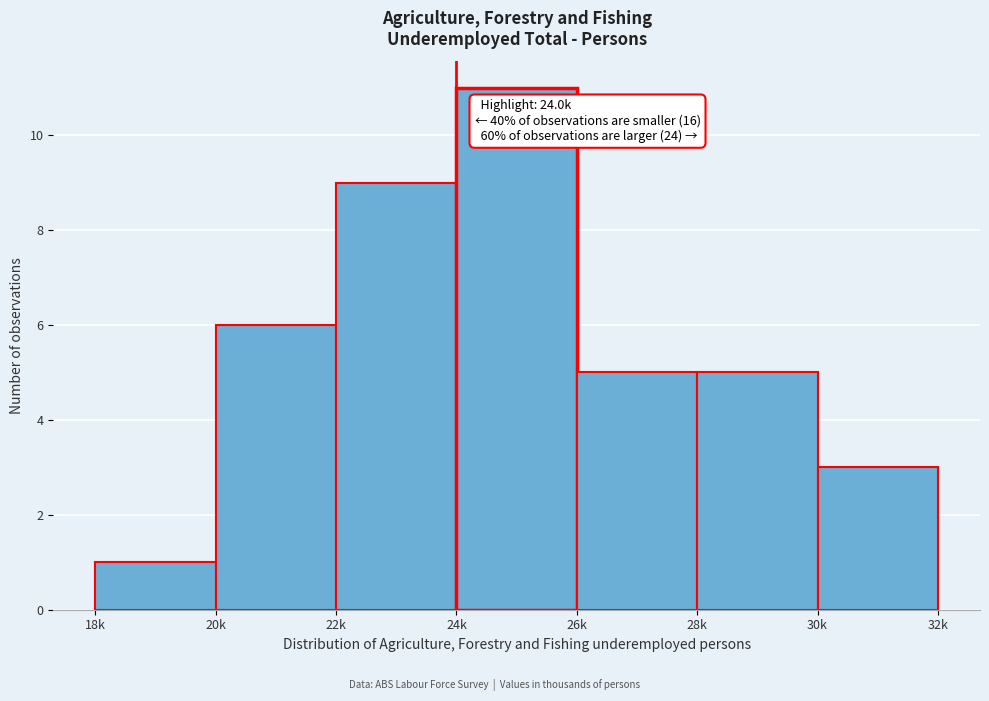

Reading left to right, what are all the values shown in this chart?

18k=1	20k=6	22k=9	24k=11	26k=5	28k=5	30k=3